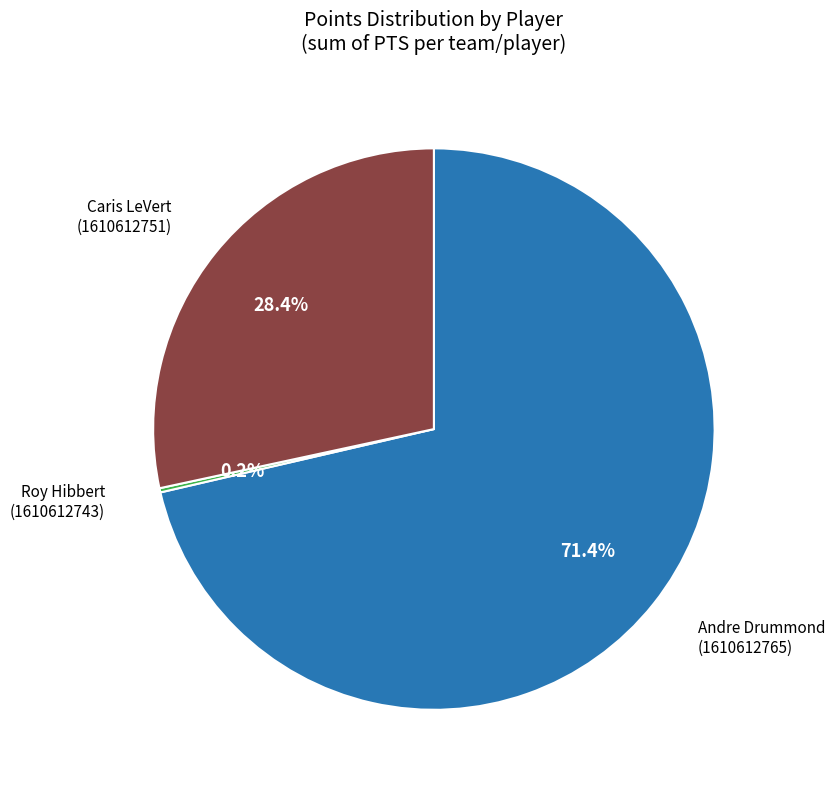

Does any single category account for the majority?

Yes